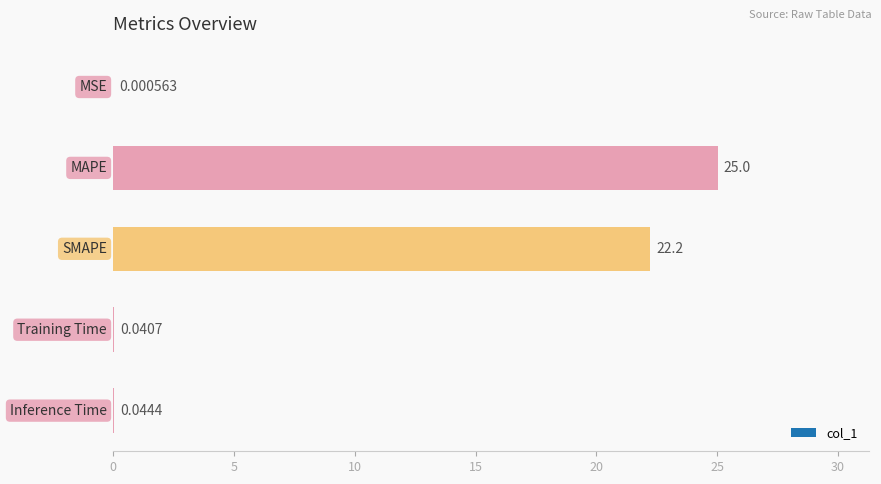

What is the difference between the maximum and minimum values?

25.0